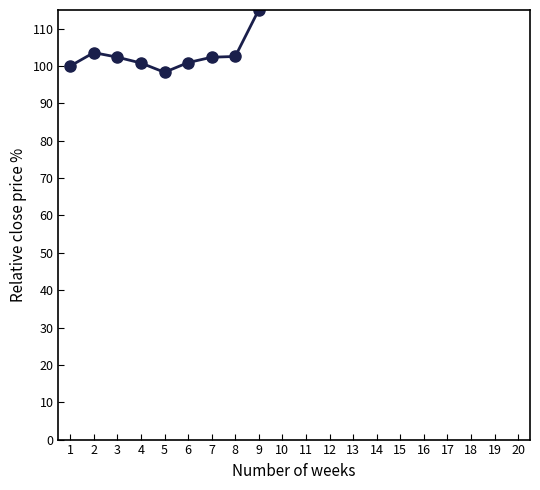

How many lines are shown in the chart?

1